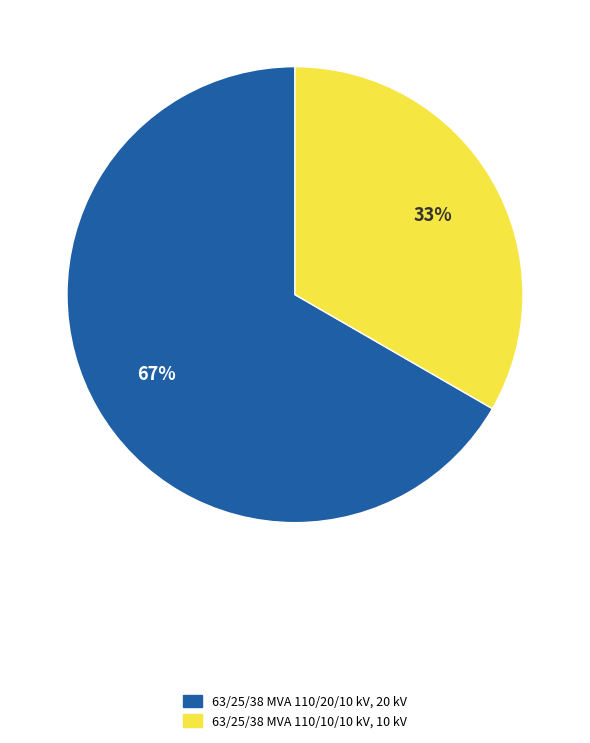

The 63/25/38 MVA 110/10/10 kV slice represents 45% of the pie. True or false?

False